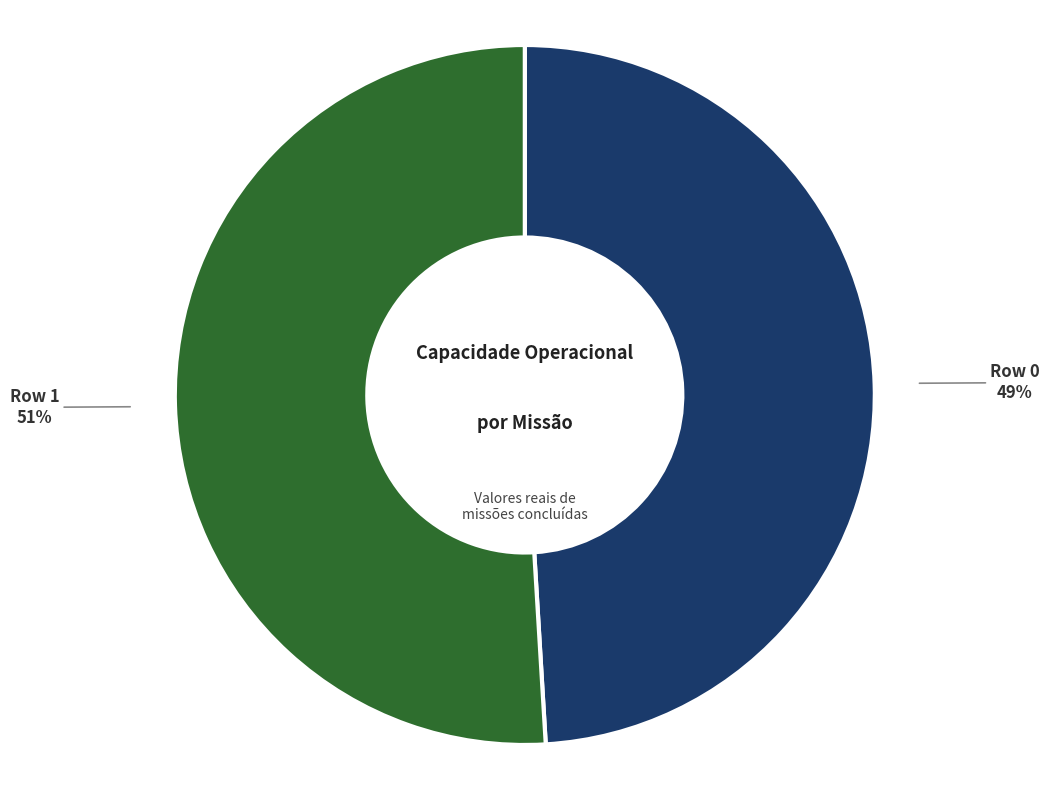

To the nearest percent, what percentage of the pie is Row 0?

49%